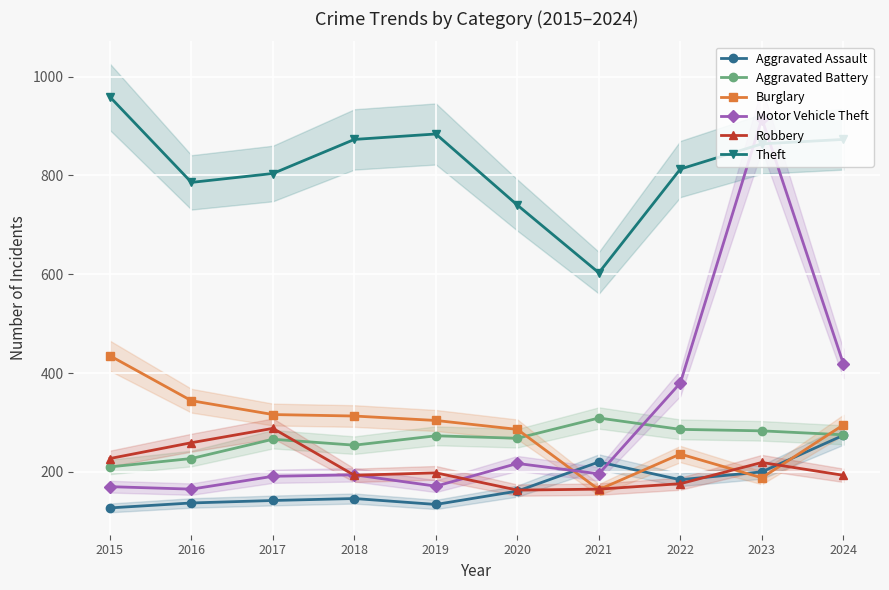

What is the total value across all series at 2023?

2669